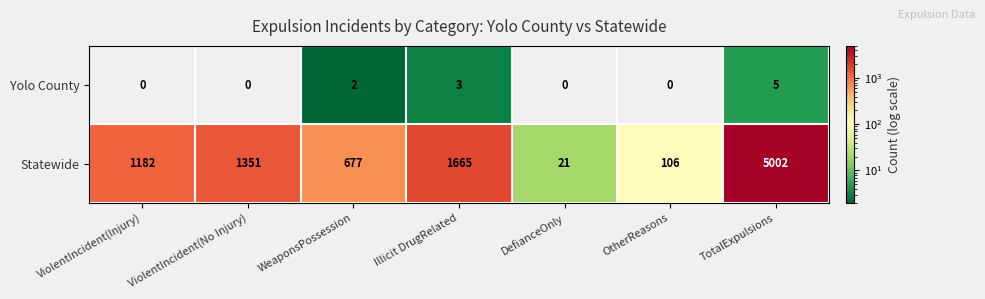

What is the sum of all Yolo County values?

10